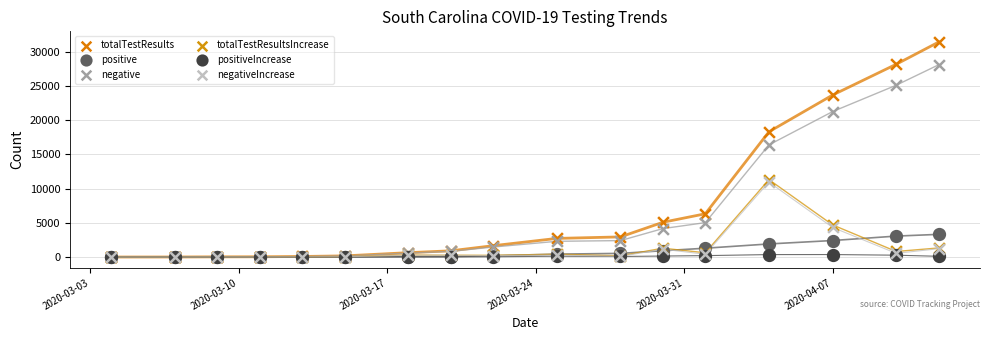

Across all series, what Y value is closest to 15712?

16397